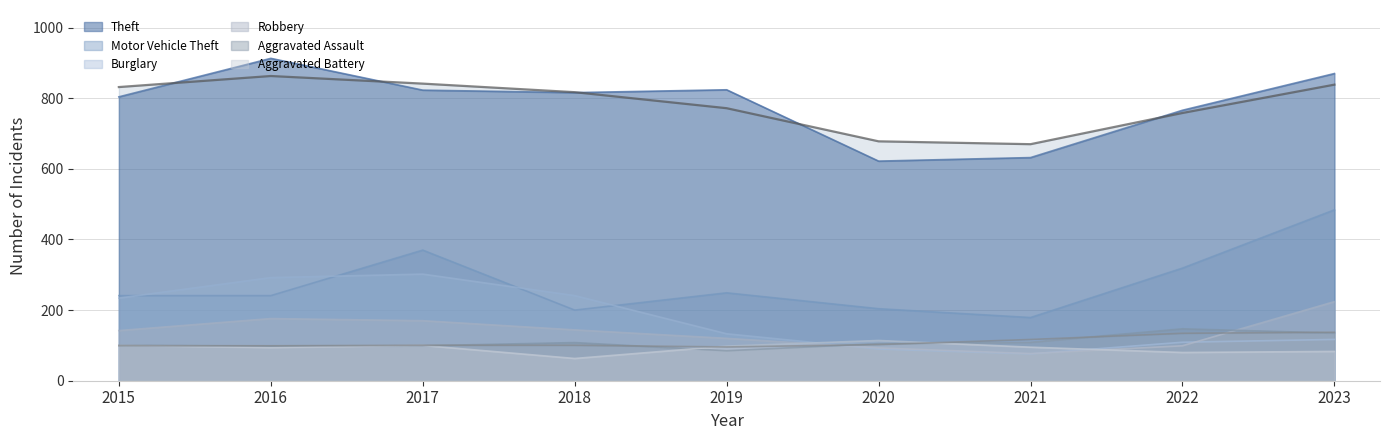

Count the number of categories in the chart.

9